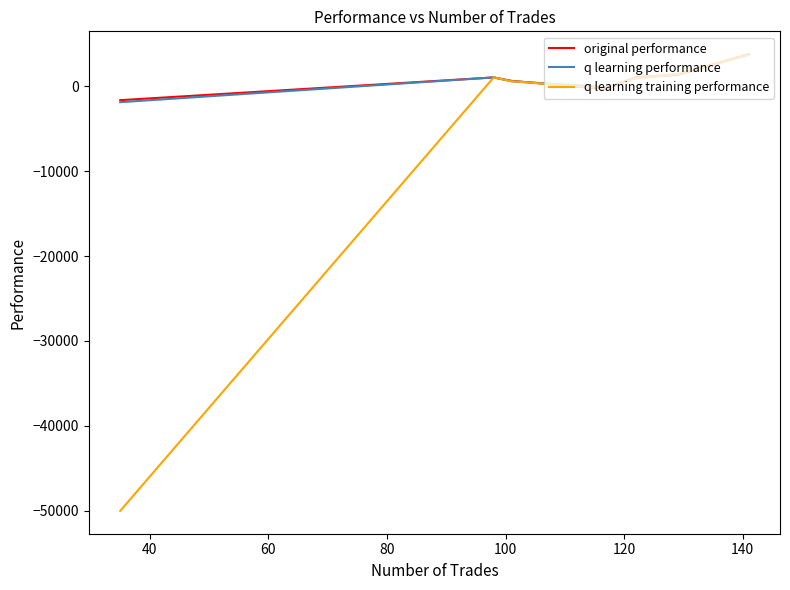

Is this an area chart (filled region under the line)?

No